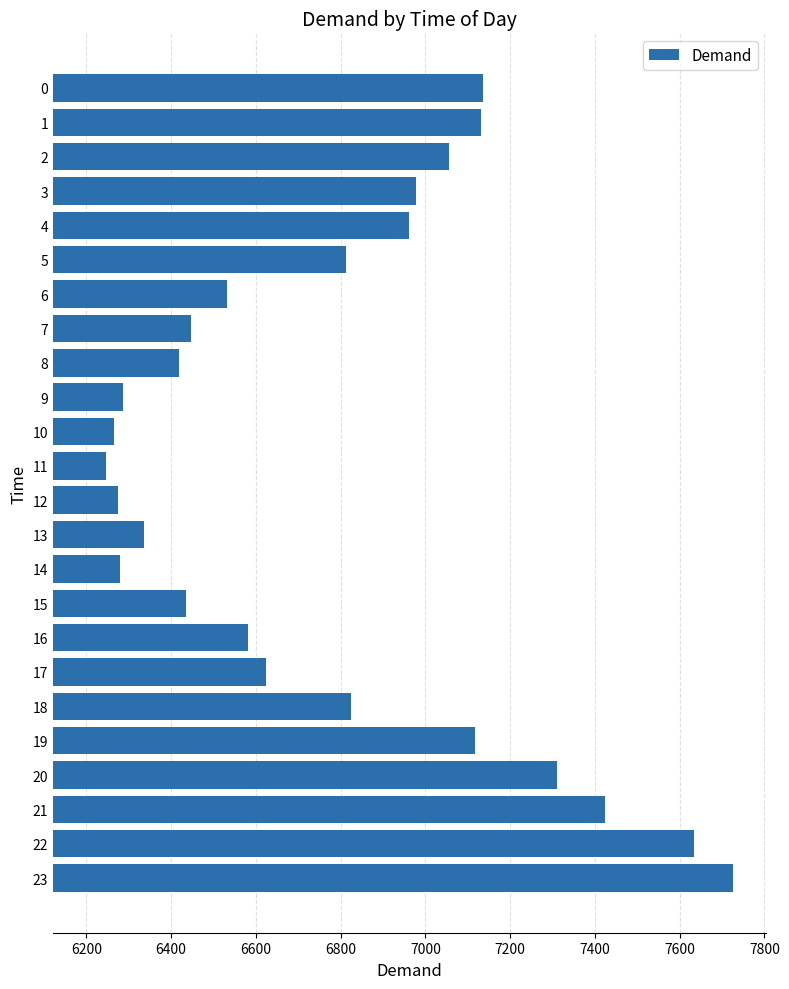

Read the value at 3, to the nearest 50.

7000